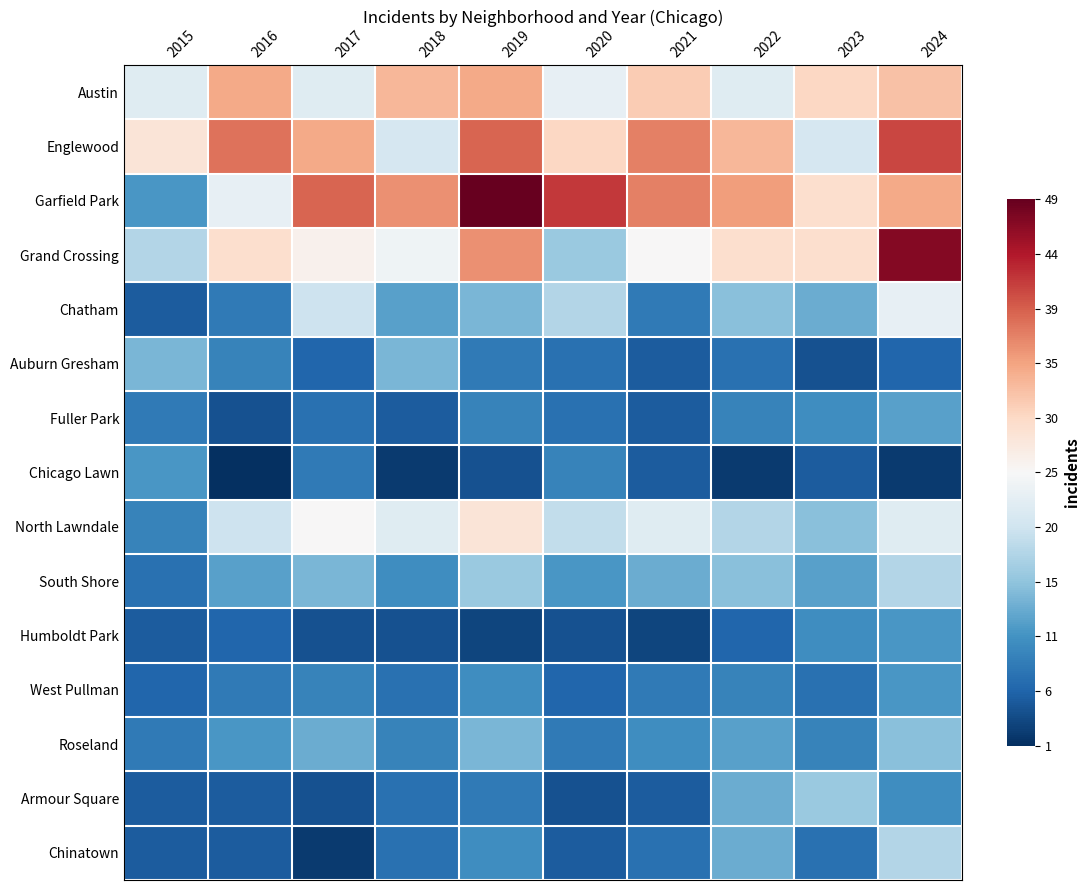

What is the smallest value displayed?

-1.0